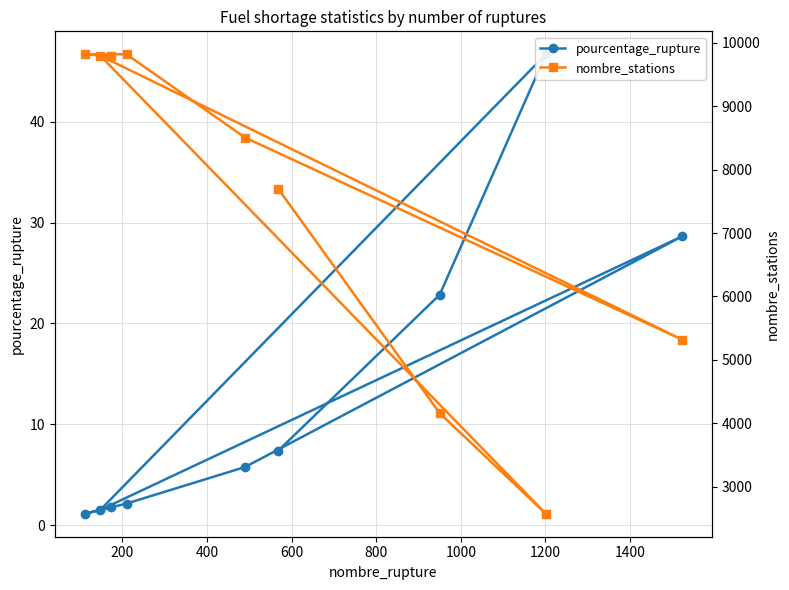

What is the difference between the maximum and second lowest values in the nombre_stations series?

5659.0